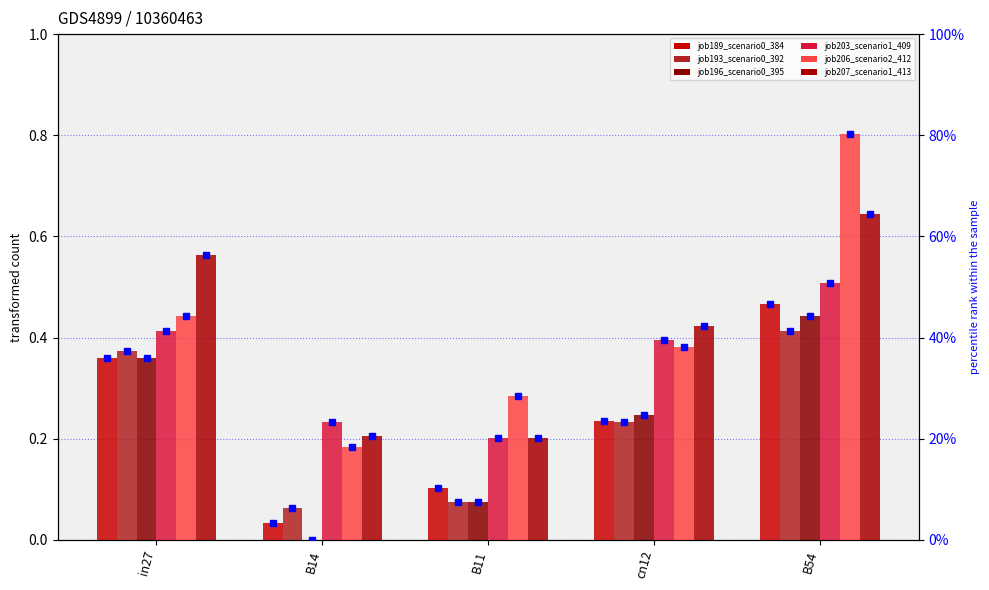

Between cn12 and in27, which is larger?

in27